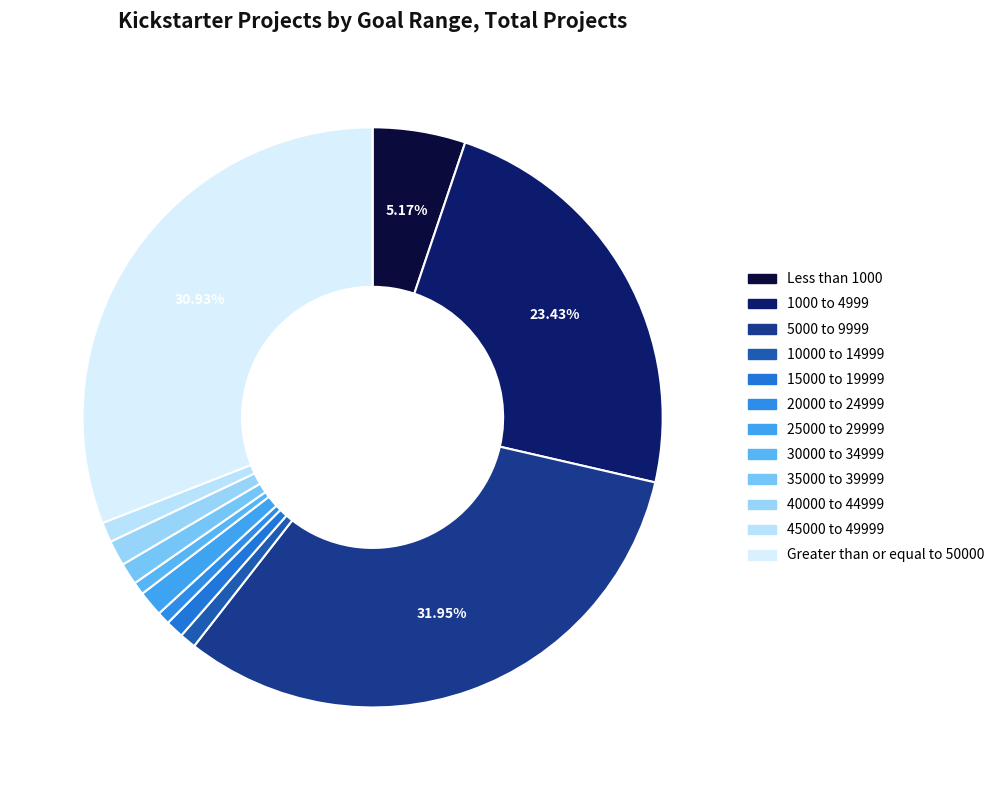

Does any single category account for the majority?

No